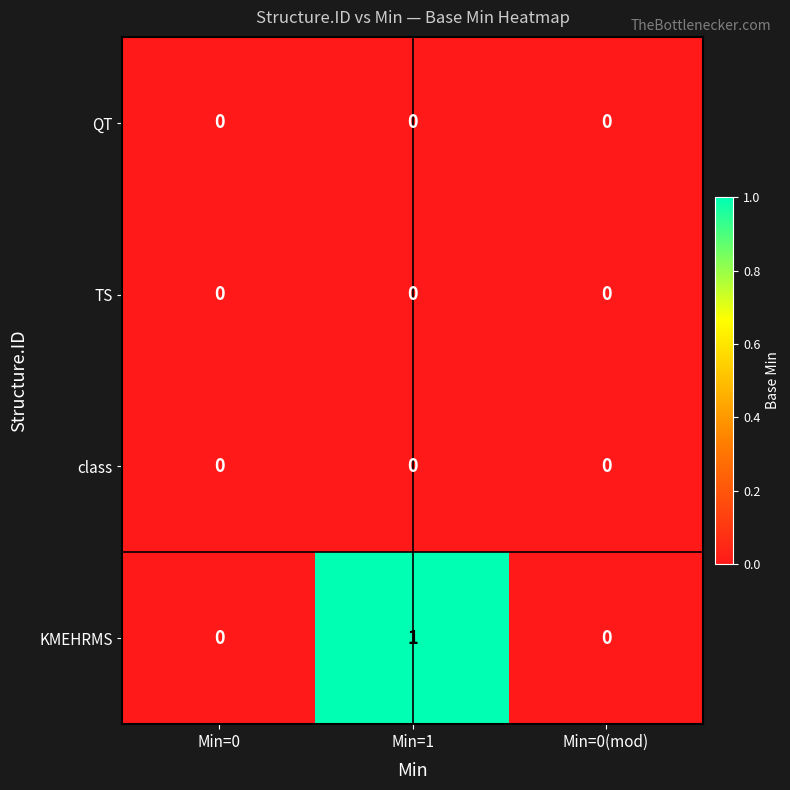

Is it true that class equals 0 at Min=0?

True